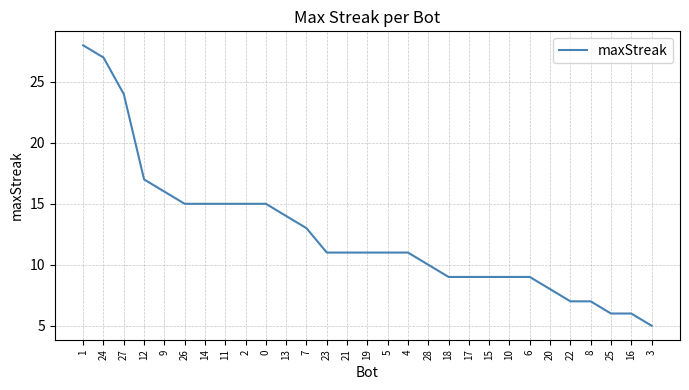

What is the greatest value displayed?

28